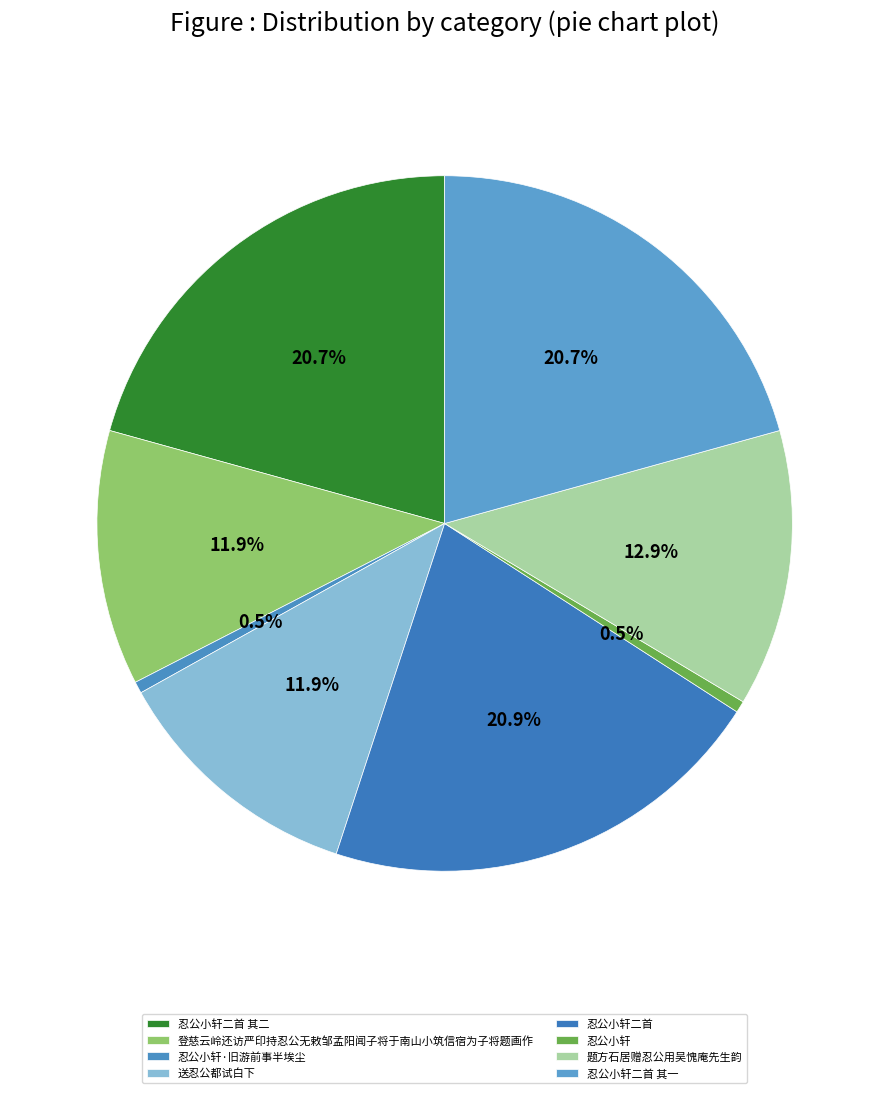

Between 送忍公都试白下 and 忍公小轩二首, which is larger?

忍公小轩二首